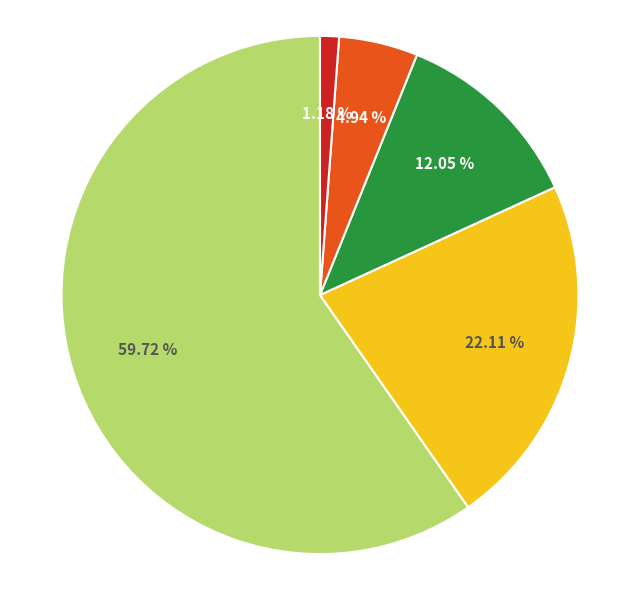

Is there any slice that represents more than half of the pie?

Yes